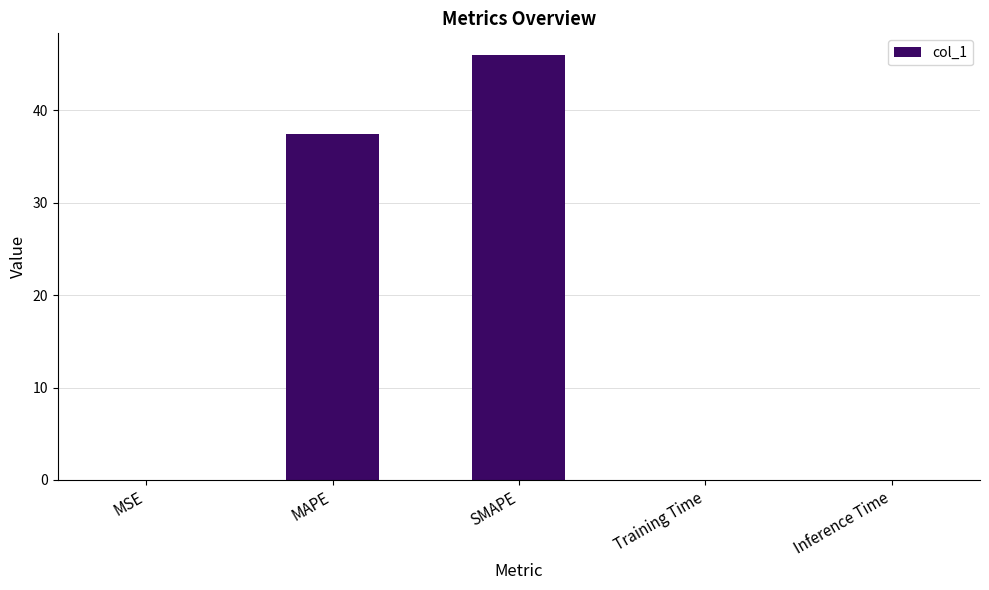

At which label is the value closest to 23?

MAPE